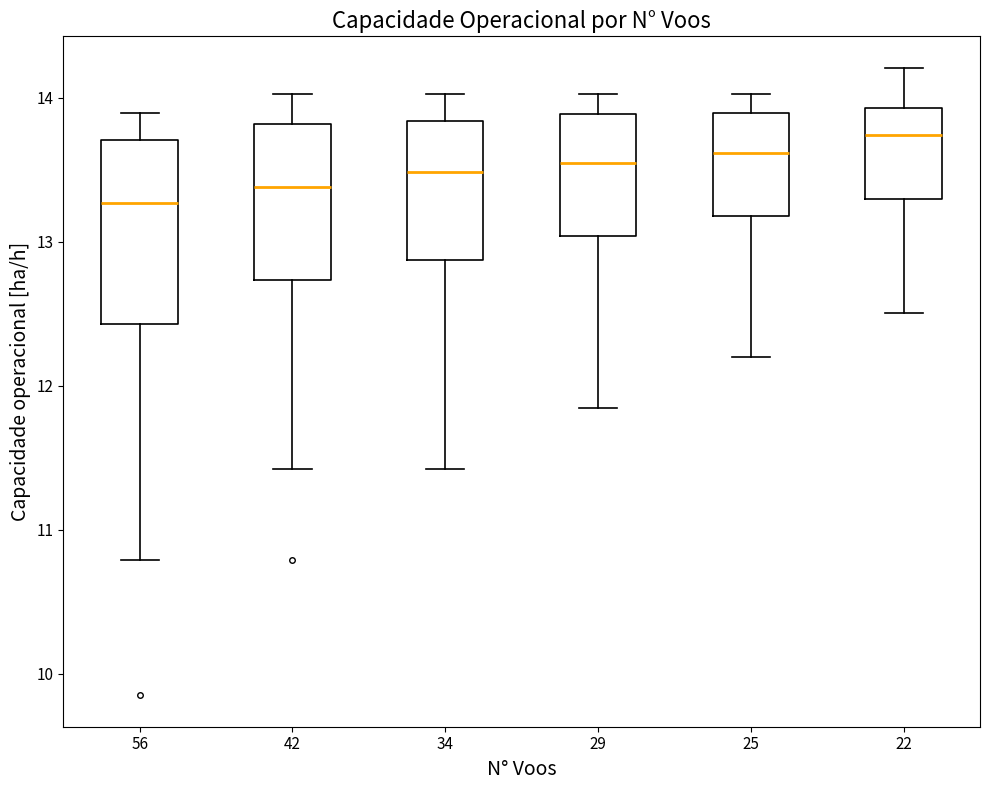

Where is the lower edge of the box at x = 42 on the y-axis? The values are not printed on the chart, so give them approximately, as read against the axis.

12.7